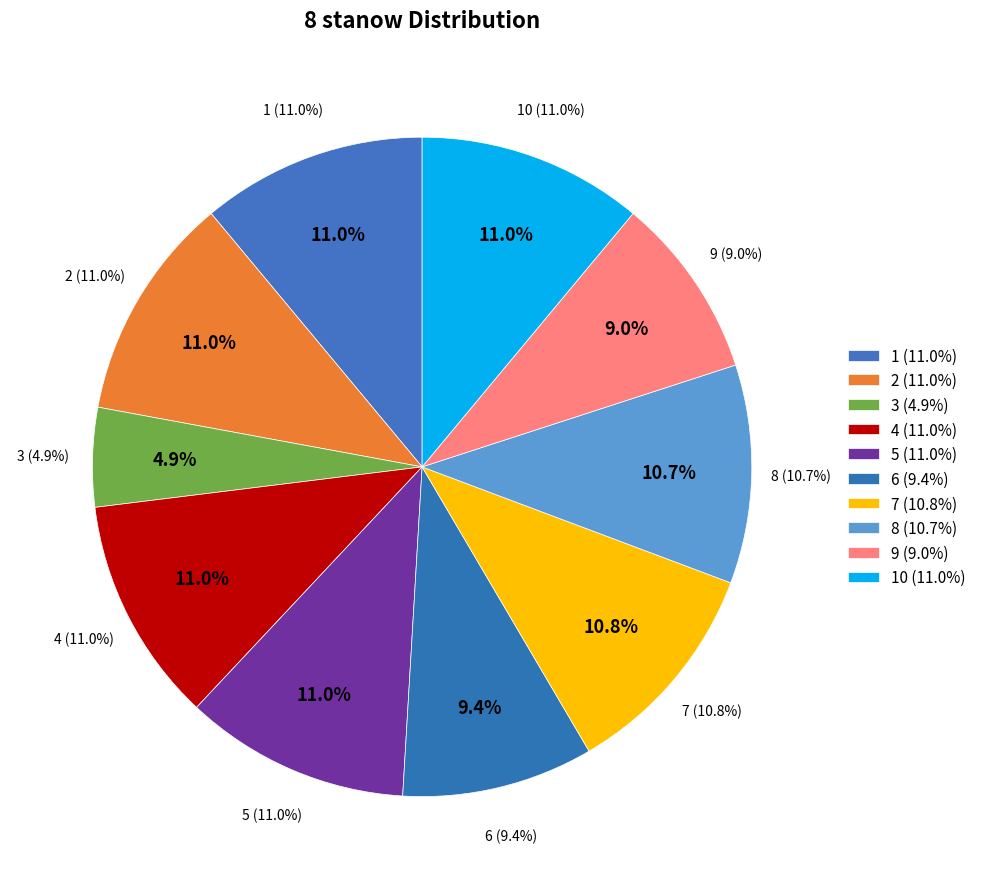

Which category has the smallest portion of the pie?

3